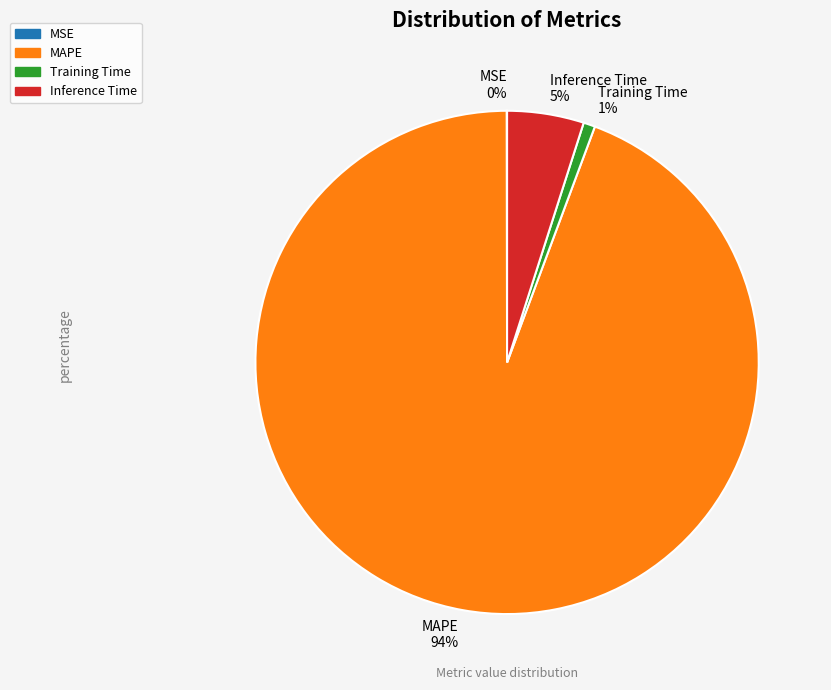

True or false: MAPE 94% accounts for 84% of the total.

False